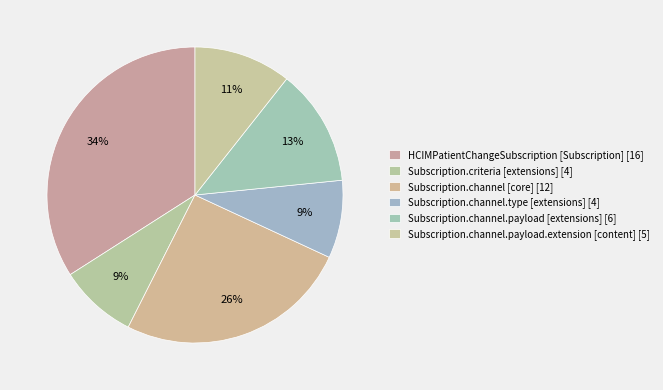

Is there any slice that represents more than half of the pie?

No